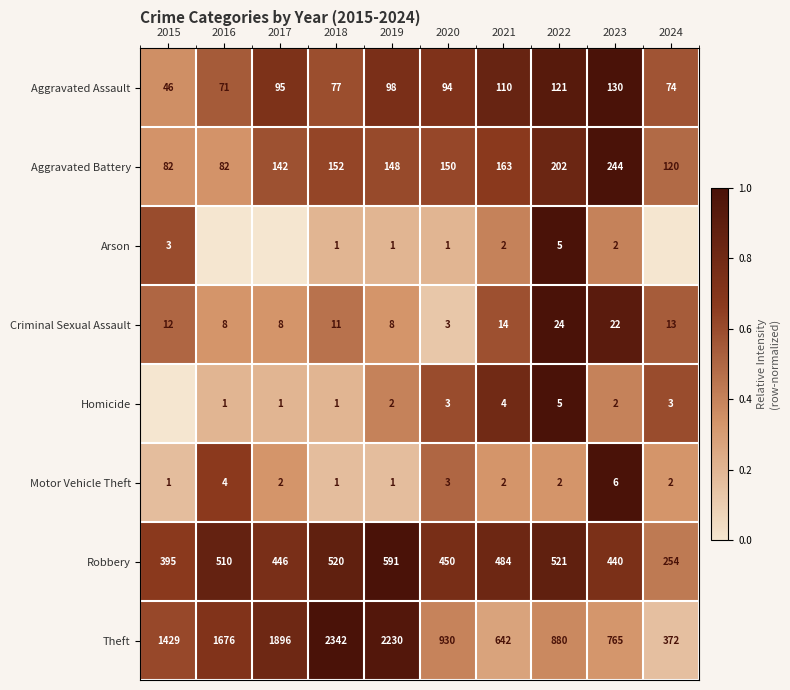

At which label is Aggravated Assault closest to 0?

2015